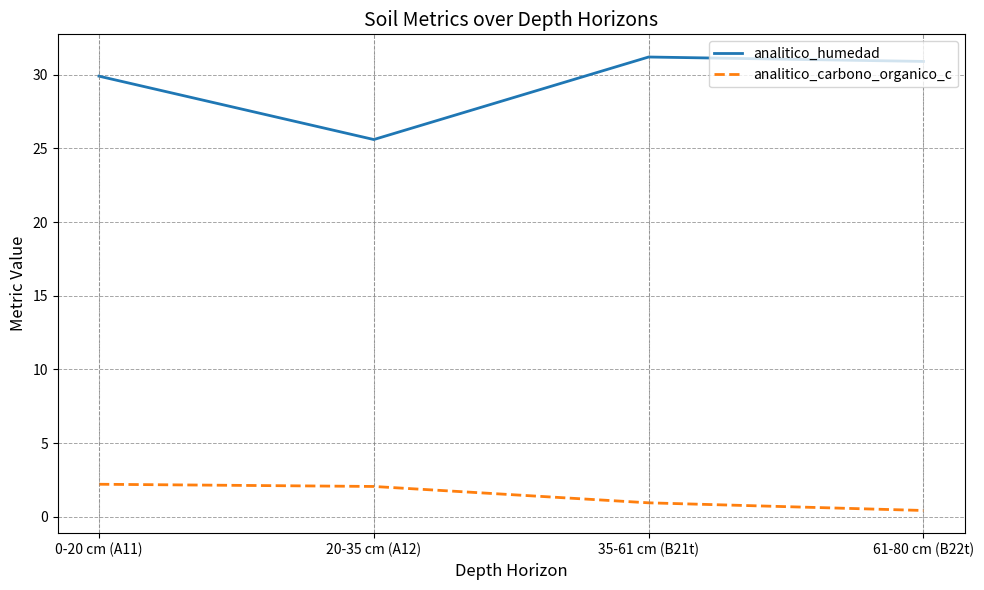

At which category does the chart reach its peak across all series?

35-61 cm (B21t)